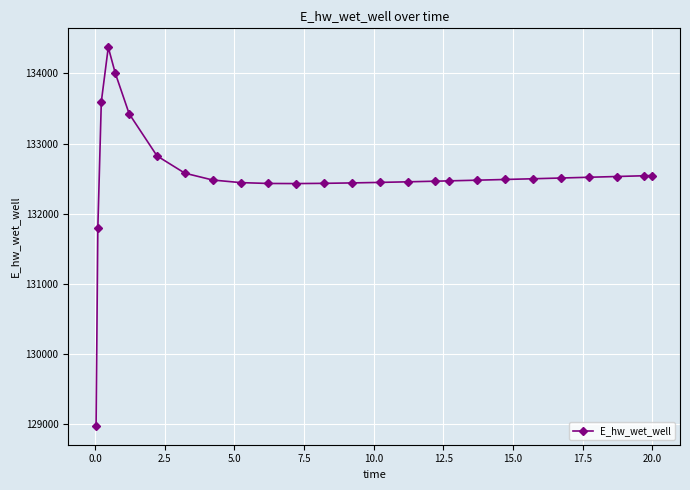

How many values exceed 132487?

13